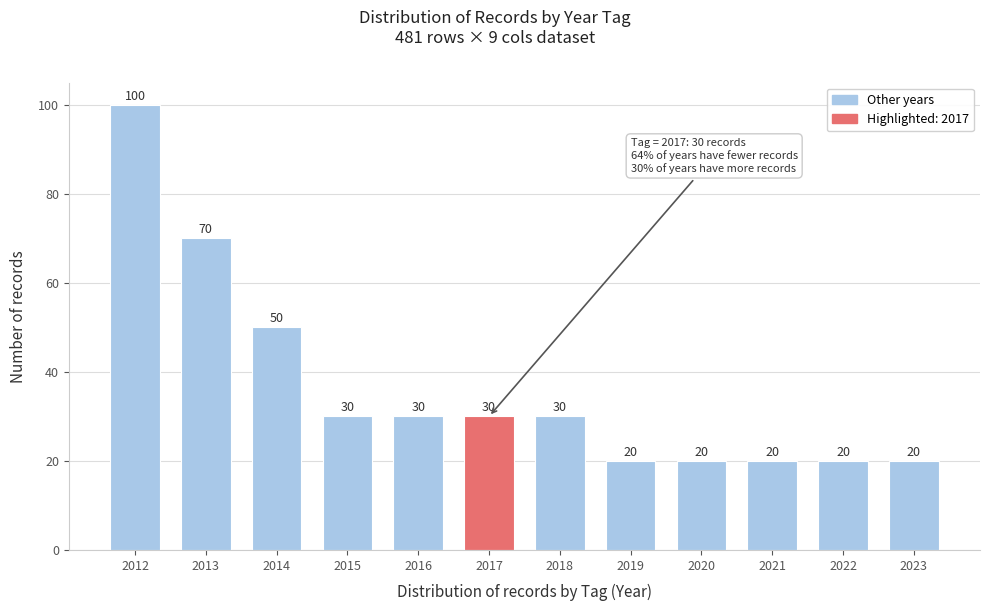

Reading left to right, what are all the values shown in this chart?

100	70	50	30	30	30	30	20	20	20	20	20